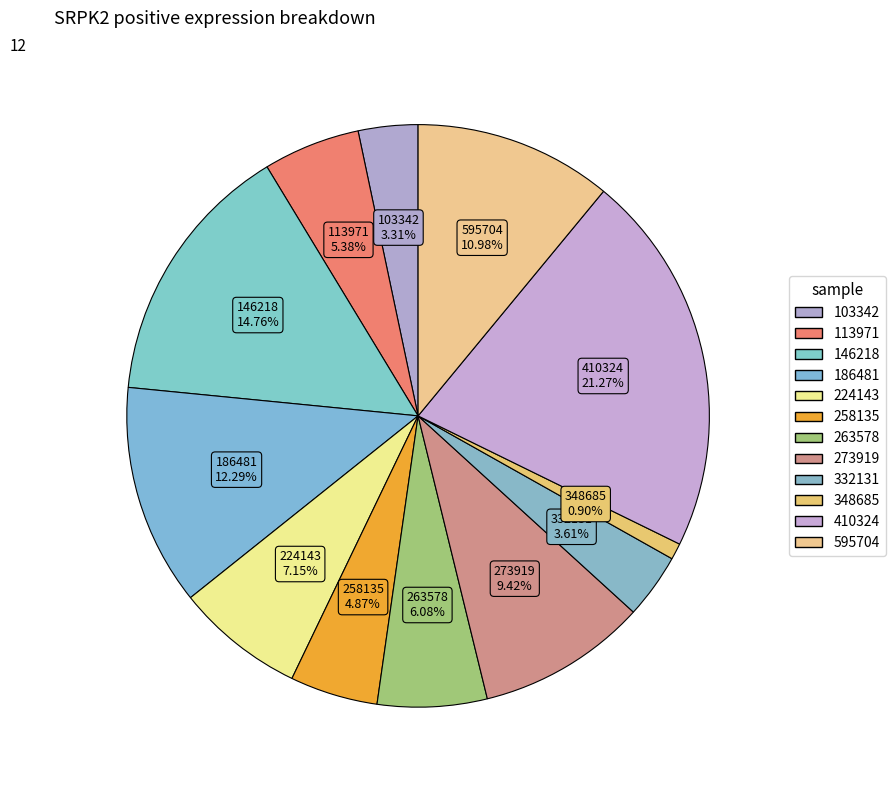

Is 258135 the majority of the pie?

No